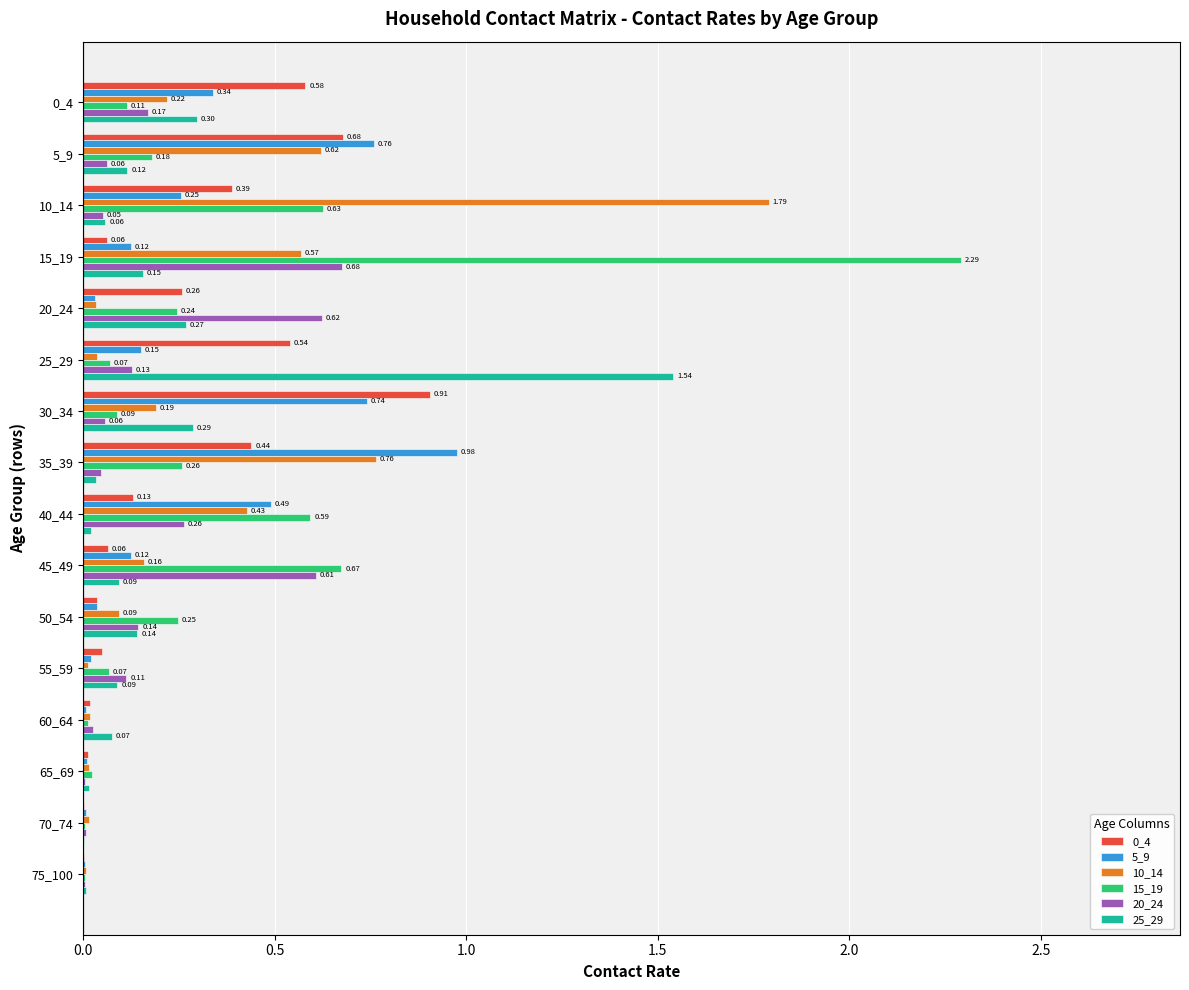

What is the average value of the 10_14 series?

0.3